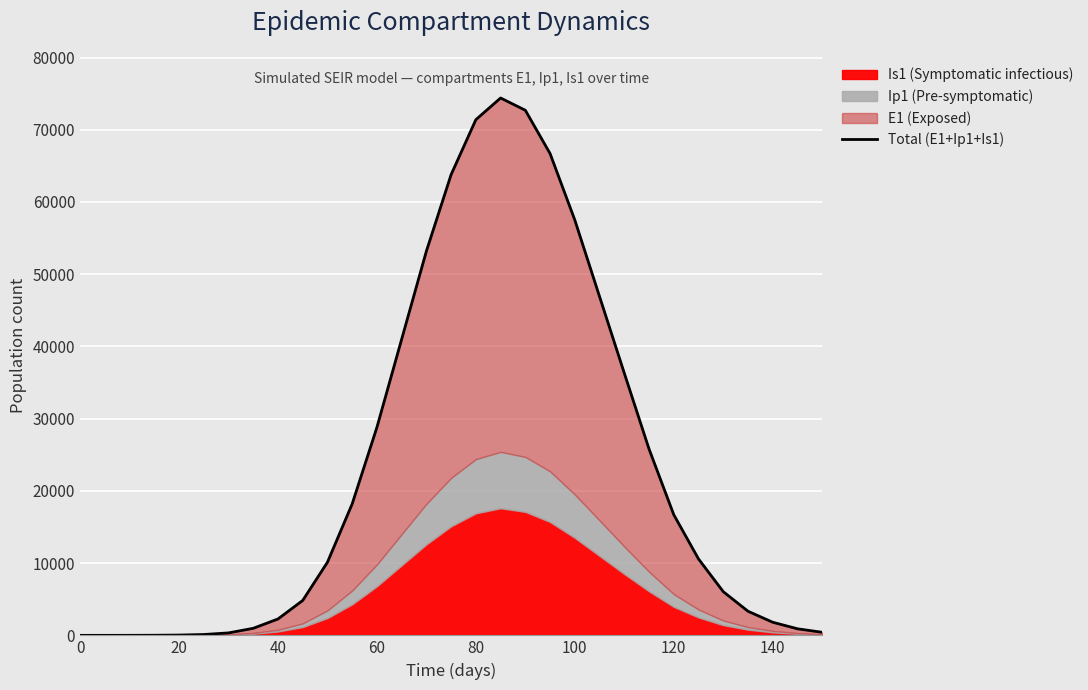

How many data points are less than 10121?

15